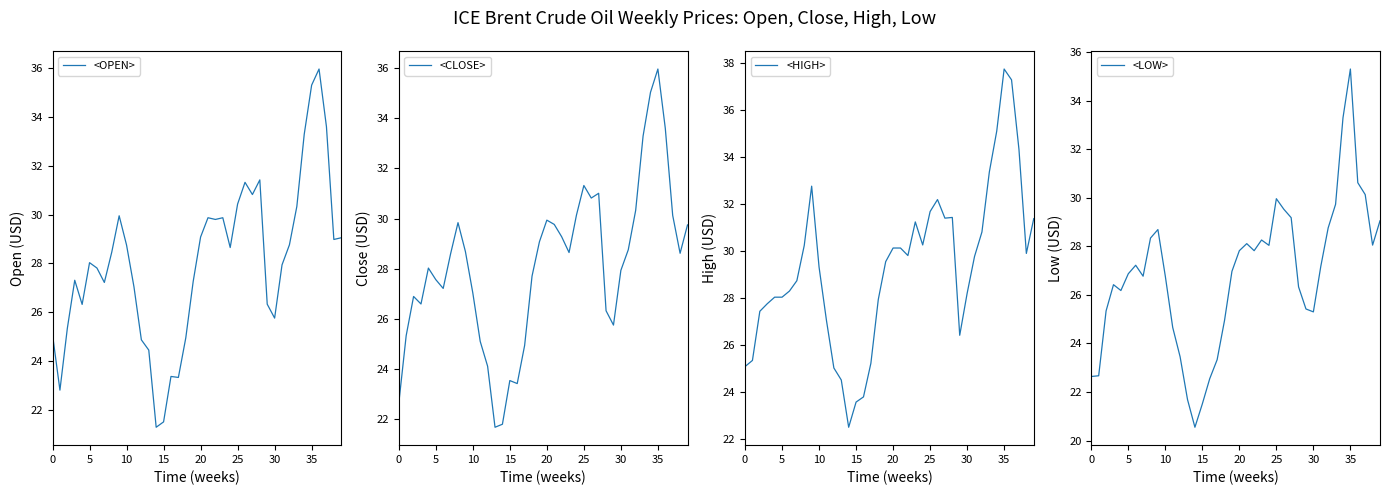

What is the value of the <OPEN> point at the 22nd from the left?

29.9